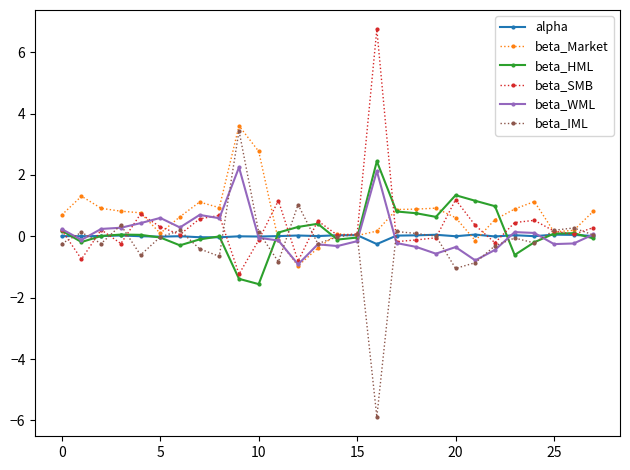

How many categories are shown in the chart?

28